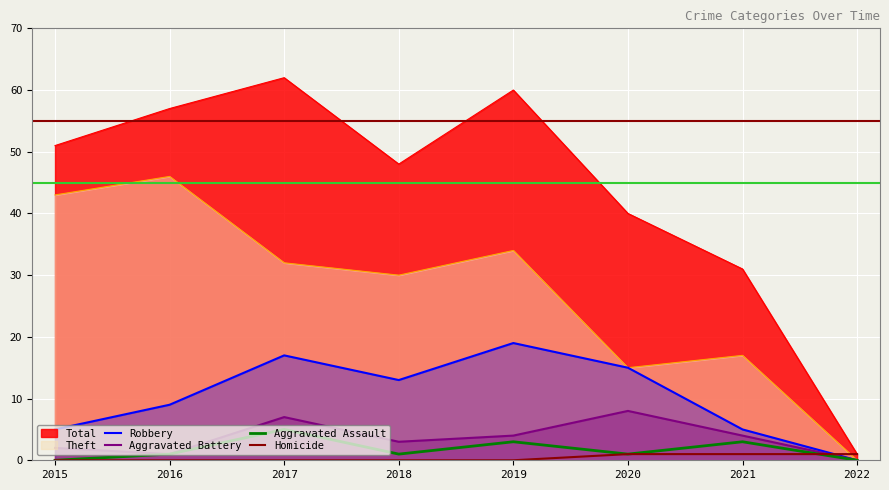

The value of Homicide at 2020 is 2. True or false?

False